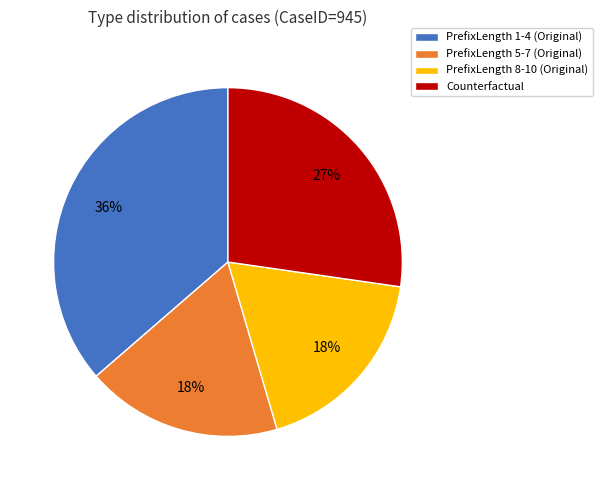

How many slices are in this pie chart?

4